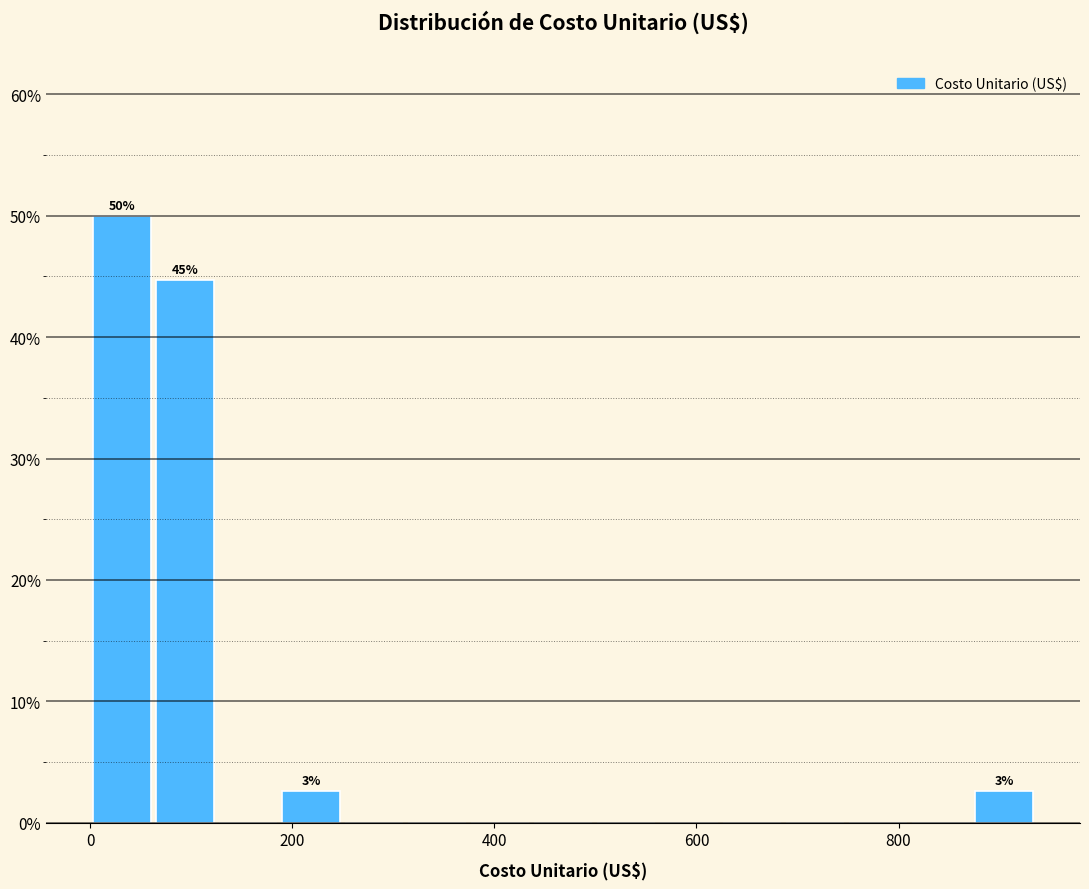

Around what value on the x-axis is the tallest bar? Give the approximate position of its centre, as read against the axis.

40